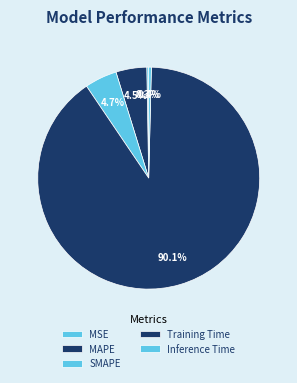

Which category accounts for the majority?

Training Time